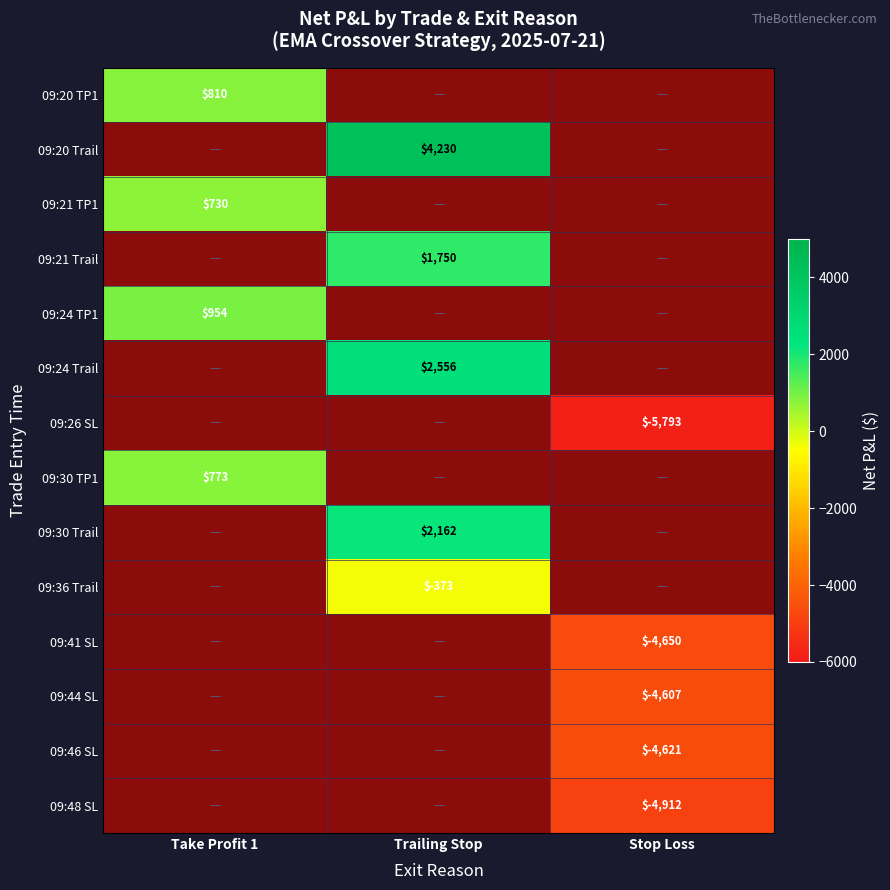

Is it true that 09:48 SL equals -4912 at Stop Loss?

True